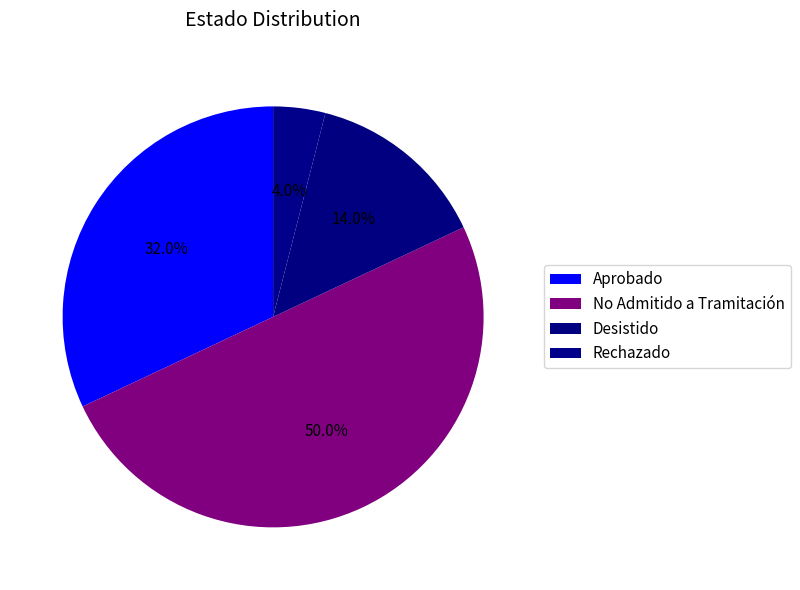

How many segments does this pie chart have?

4